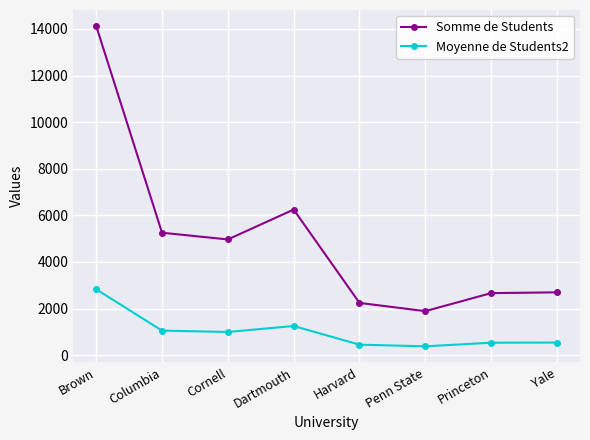

In Moyenne de Students2, how many points are higher than both neighbors (excluding endpoints)?

1